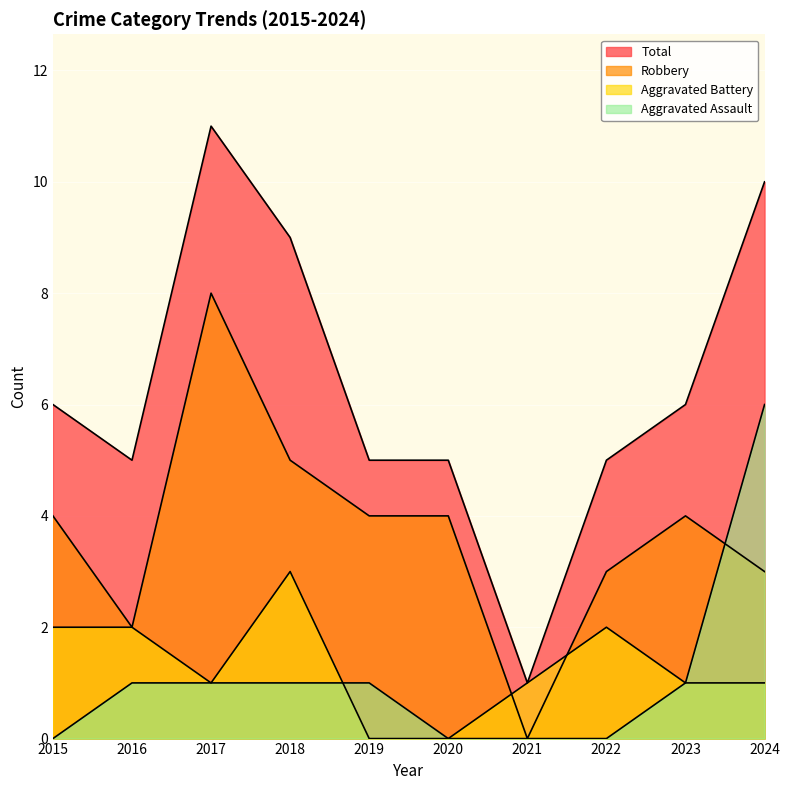

At which category does Aggravated Battery reach its first local valley?

2017